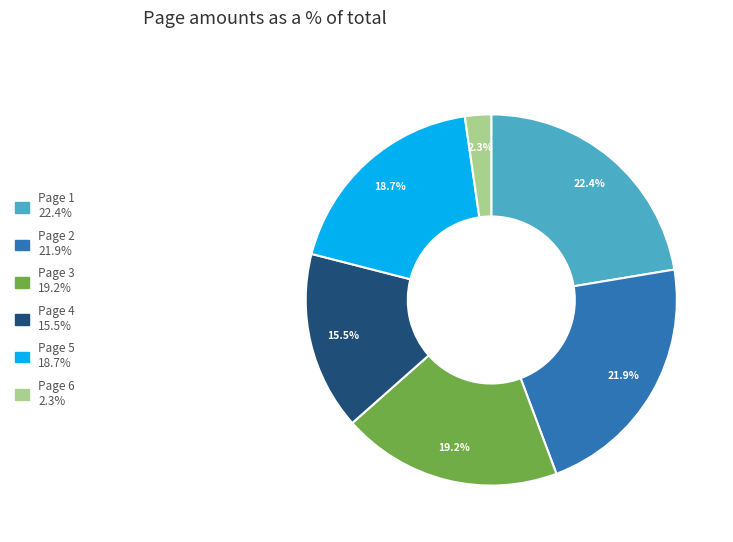

Do Page 2 and Page 1 together represent more than half of the pie?

No